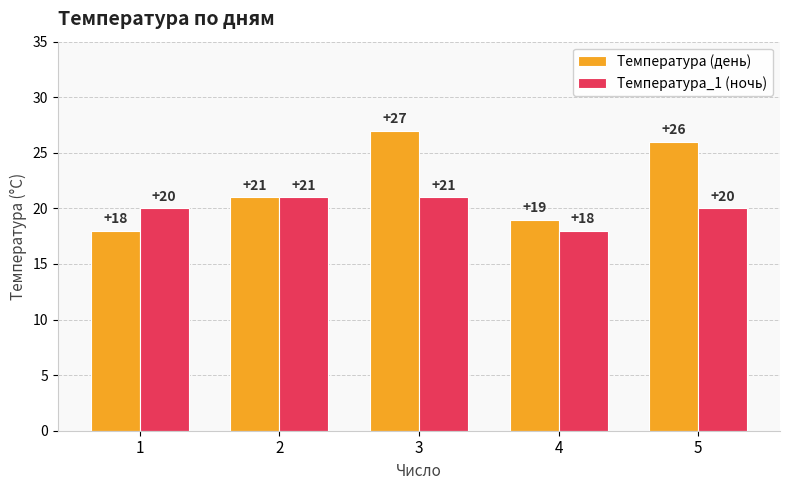

Reading left to right, list all the values displayed in this chart.

Температура (день): 1=18	2=21	3=27	4=19	5=26
Температура_1 (ночь): 1=20	2=21	3=21	4=18	5=20